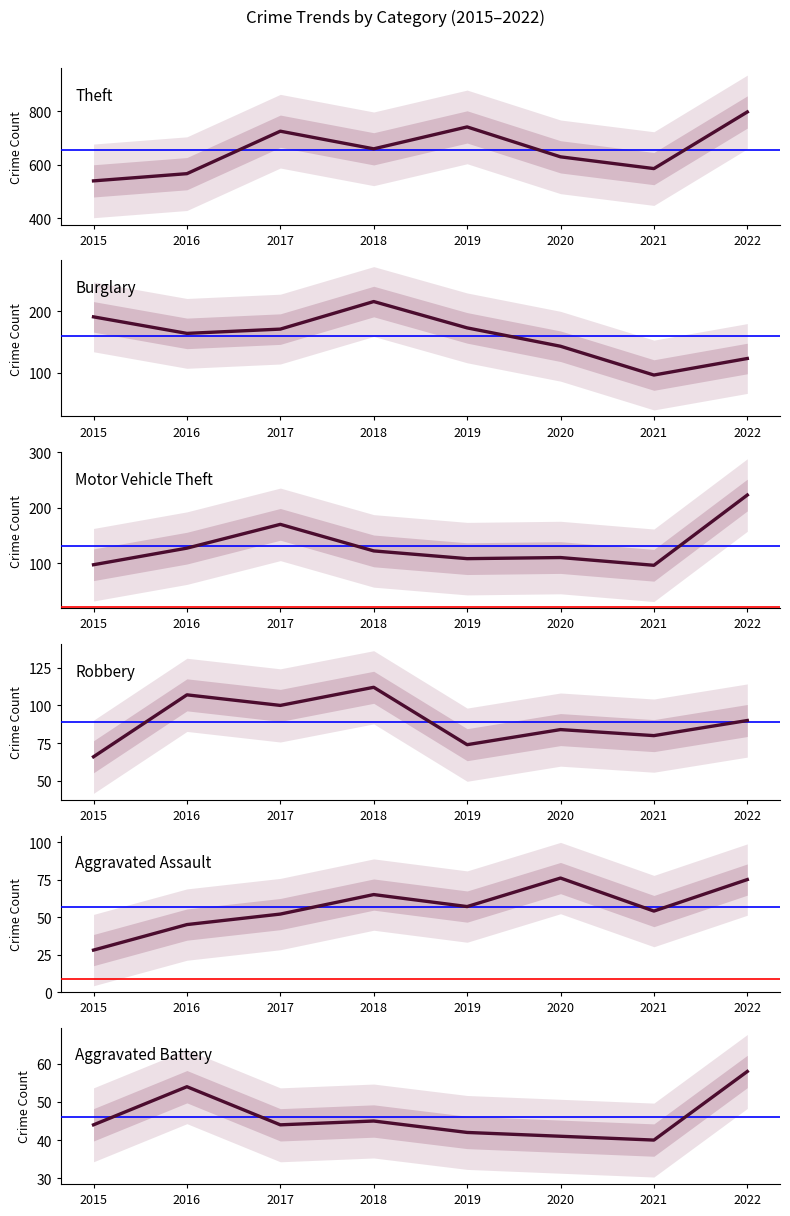

In Aggravated Assault, how many points are lower than both neighbors (excluding endpoints)?

2